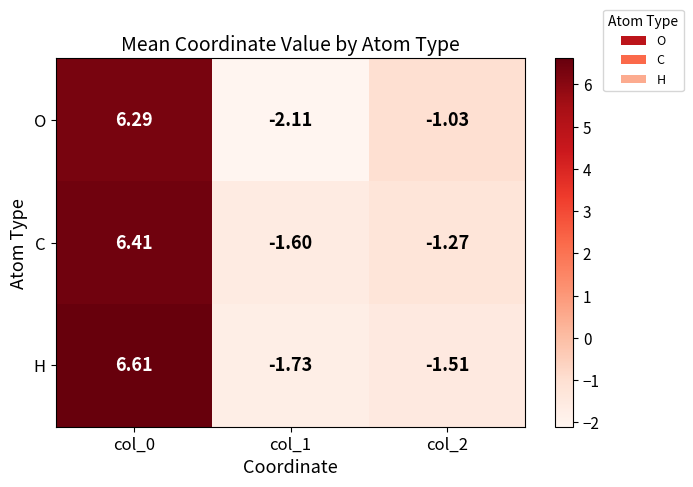

Which series has the largest range (max minus min)?

O